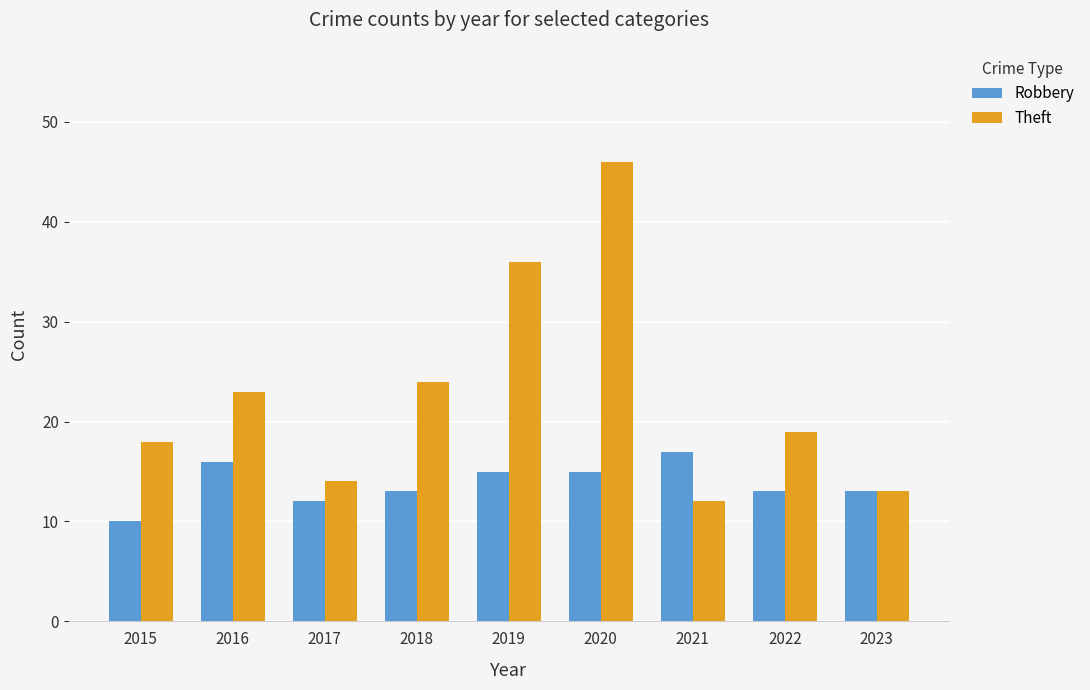

What is the minimum value for Theft?

12